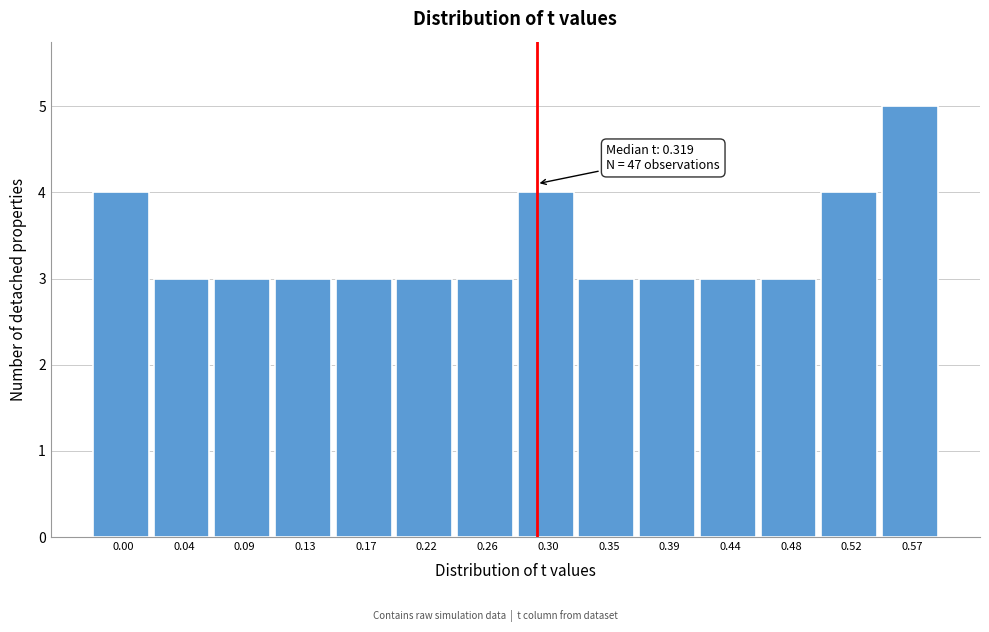

Reading left to right, transcribe all the data shown in this chart.

0.00=4	0.04=3	0.09=3	0.13=3	0.17=3	0.22=3	0.26=3	0.30=4	0.35=3	0.39=3	0.44=3	0.48=3	0.52=4	0.57=5